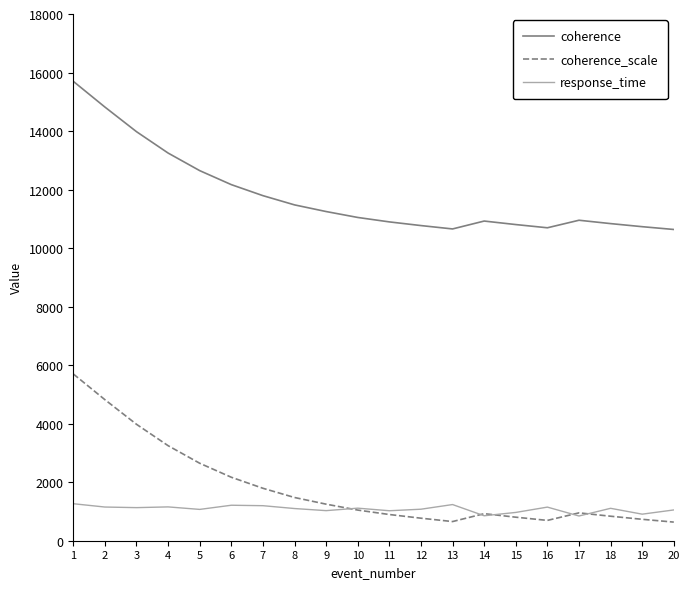

Rank the series by their maximum value, from highest to lowest.

coherence, coherence_scale, response_time